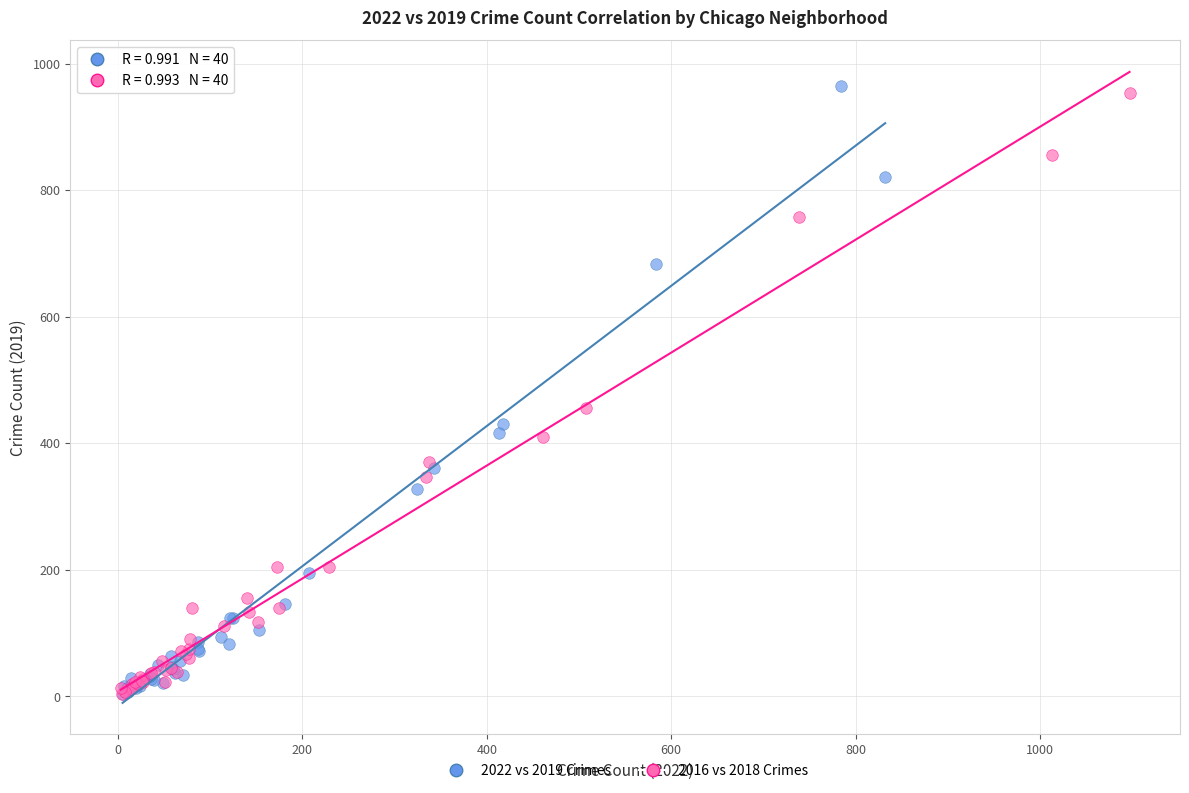

Which series has the widest spread of Y values?

2022 vs 2019 Crimes